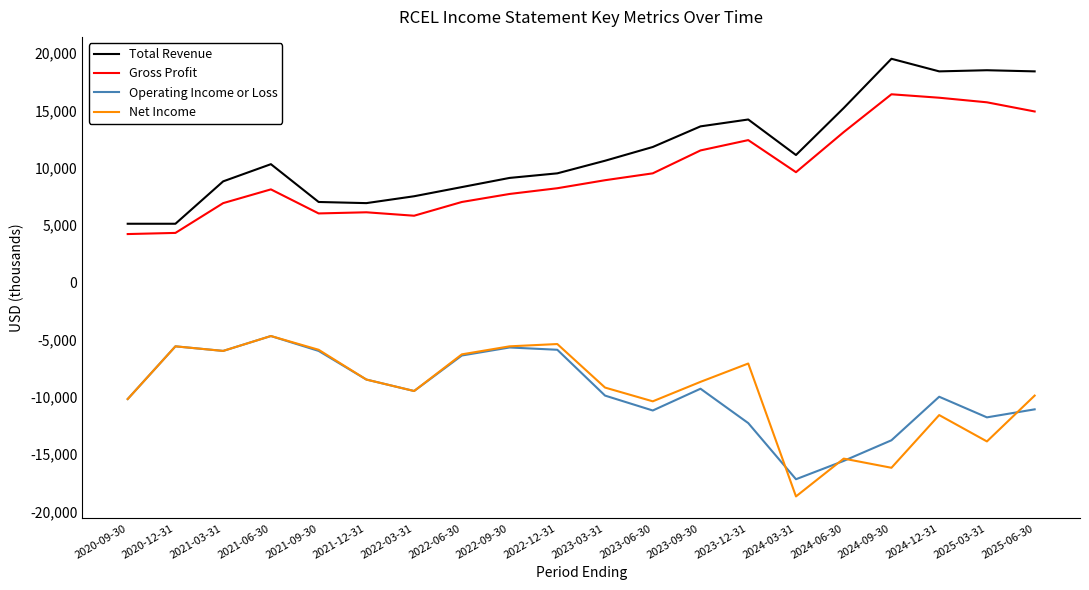

True or false: Net Income and Gross Profit intersect in this chart.

False